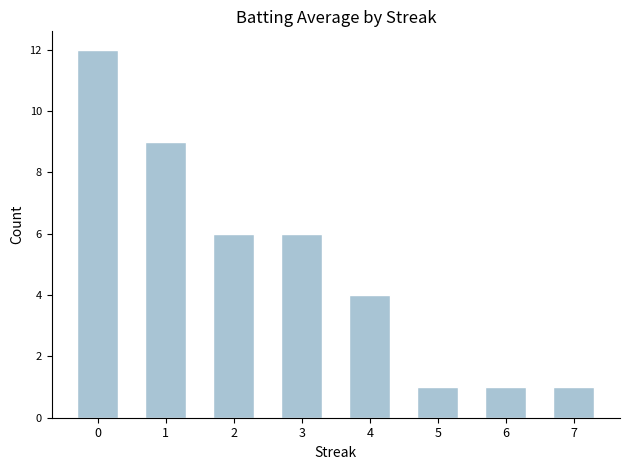

What is the smallest value displayed?

1